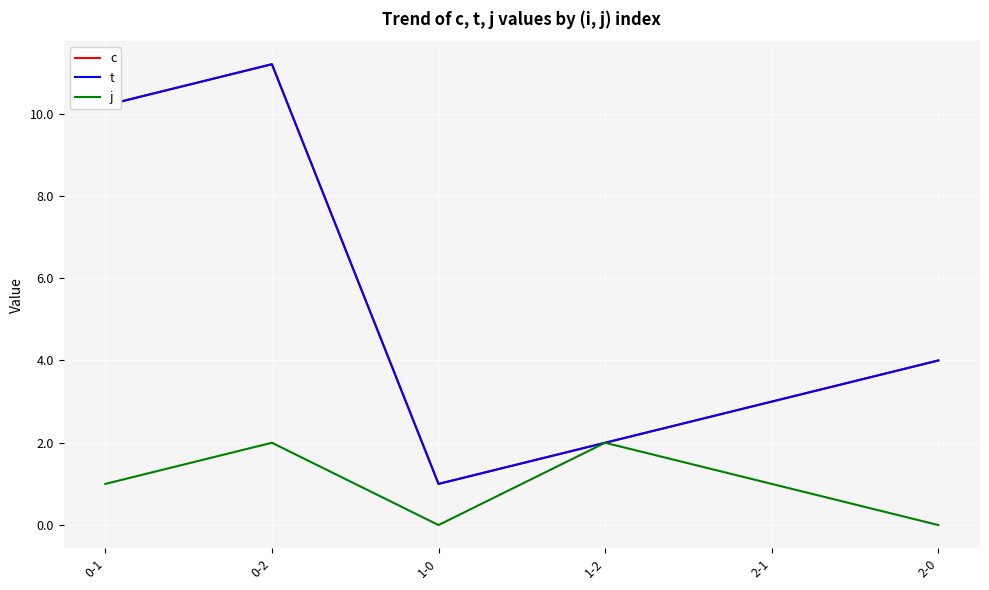

True or false: t and c intersect in this chart.

False